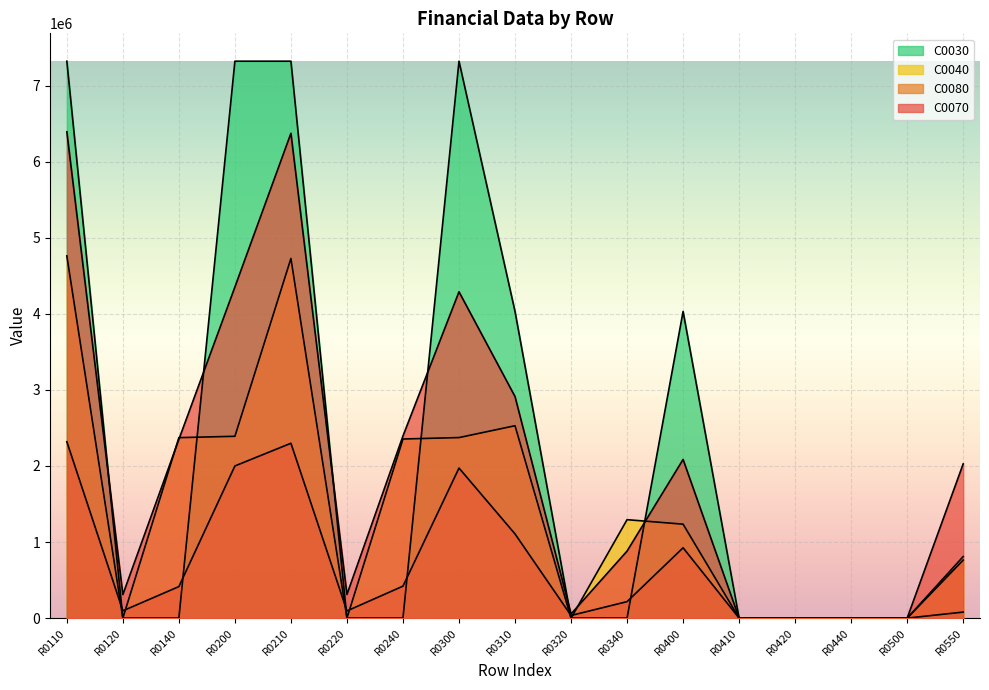

Reading left to right, extract all data points from this chart.

C0070: R0110=6392726	R0120=309600	R0140=2349594	R0200=4352732	R0210=6373298	R0220=310813	R0240=2394736	R0300=4289376	R0310=2912299	R0320=54405	R0340=881211	R0400=2085493	R0410=0	R0420=0	R0440=0	R0500=0	R0550=2027626
C0080: R0110=2318514	R0120=96016	R0140=414300	R0200=2000229	R0210=2298480	R0220=94384	R0240=420271	R0300=1972593	R0310=1106525	R0320=34665	R0340=216778	R0400=924413	R0410=0	R0420=0	R0440=0	R0500=0	R0550=808991
C0040: R0110=4761739	R0120=600	R0140=2372323	R0200=2390015	R0210=4727245	R0220=403	R0240=2354496	R0300=2373152	R0310=2528860	R0320=0	R0340=1293966	R0400=1234894	R0410=0	R0420=0	R0440=0	R0500=0	R0550=762574
C0030: R0110=7320908	R0120=0	R0140=0	R0200=7320908	R0210=7320908	R0220=0	R0240=0	R0300=7320908	R0310=4030897	R0320=0	R0340=0	R0400=4030897	R0410=0	R0420=0	R0440=0	R0500=0	R0550=79085